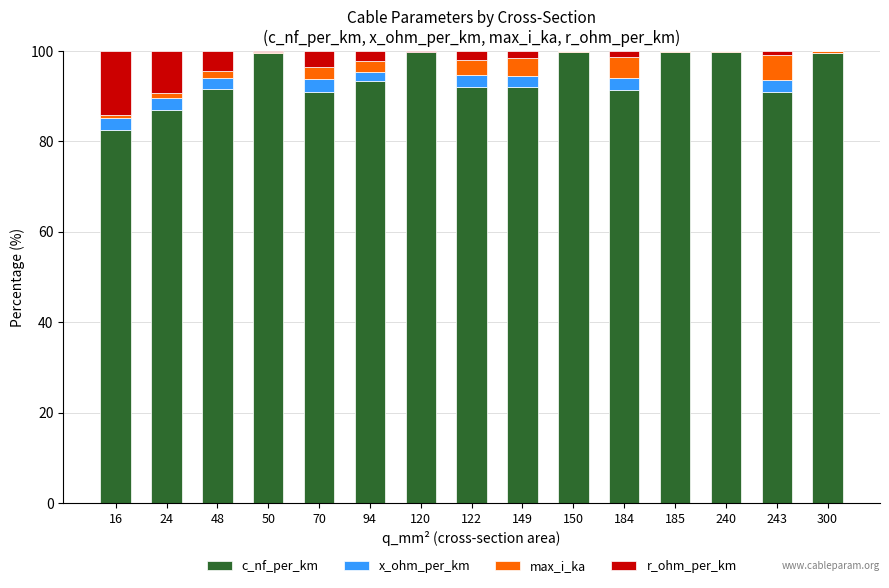

What is the maximum value for c_nf_per_km?

99.8